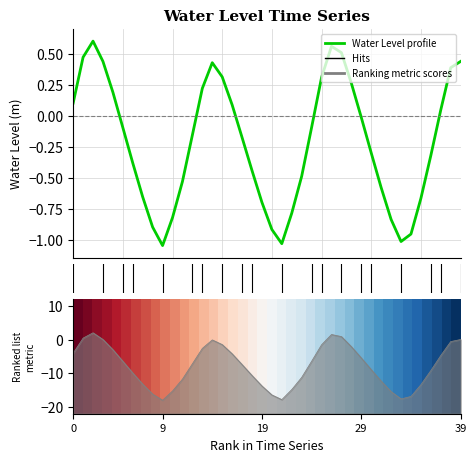

What is the difference between the highest and lowest values at 5?

0.5